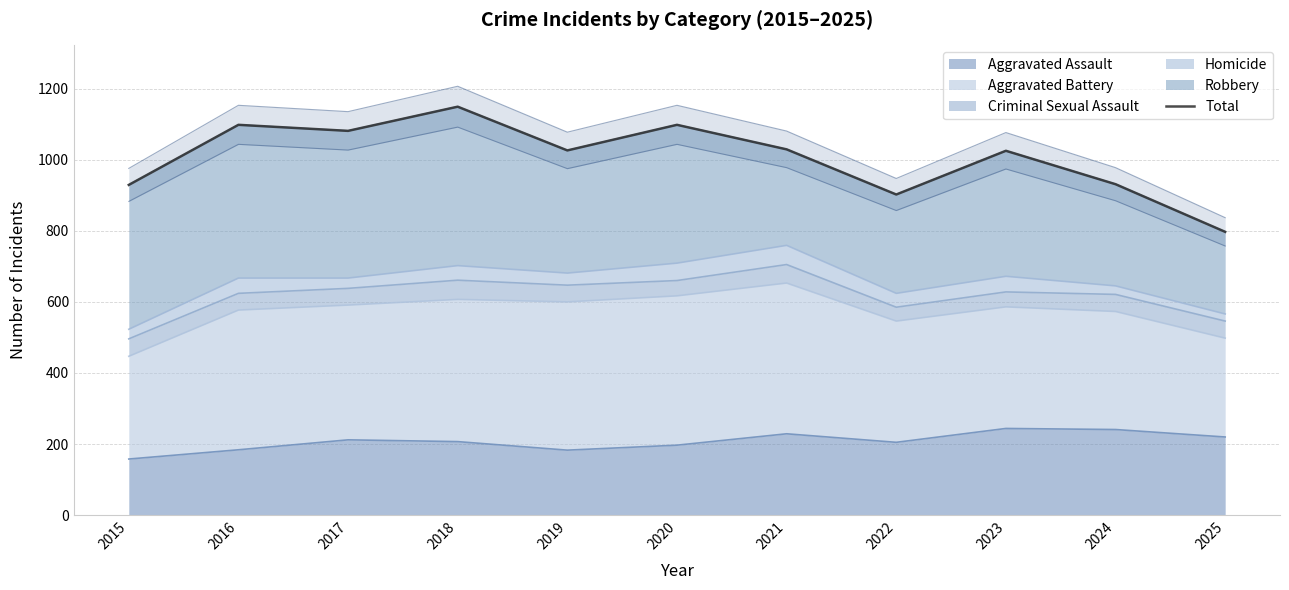

The Aggravated Assault series shows 205 at 2022. True or false?

True